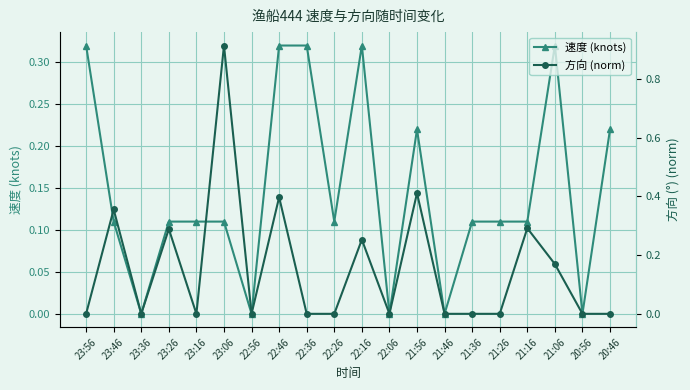

Is this an area chart (filled region under the line)?

No